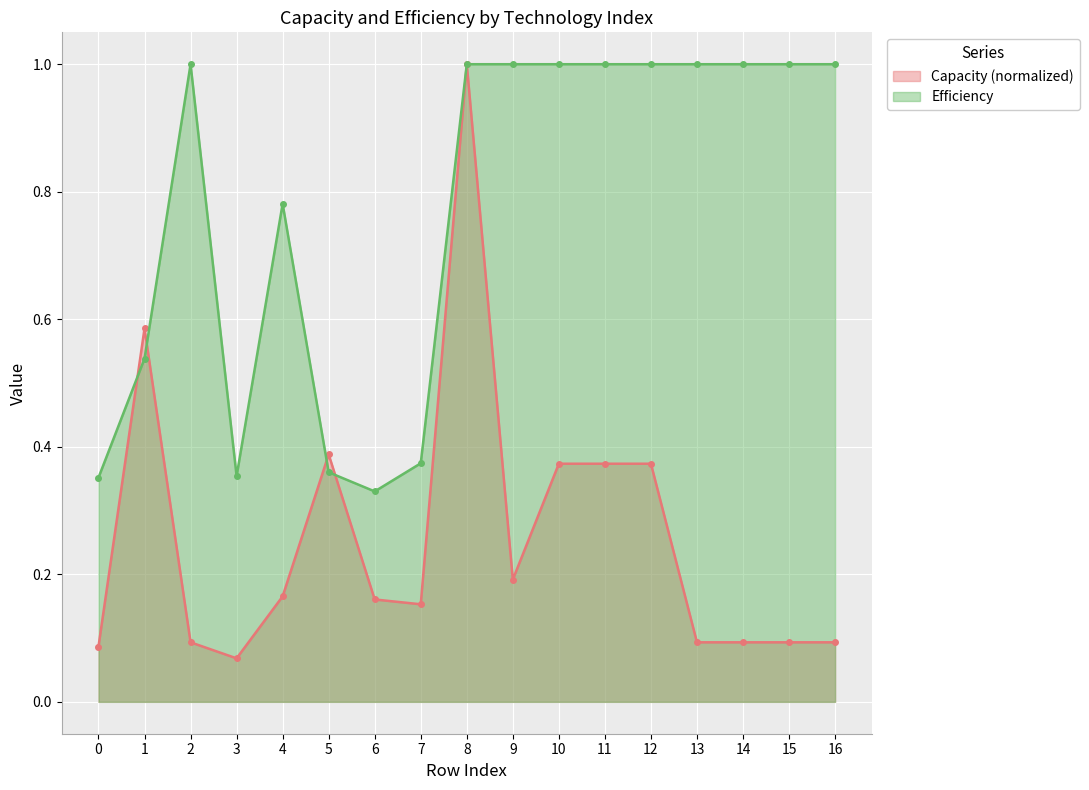

Which series ends up on top after the final intersection of Efficiency and Capacity?

Efficiency